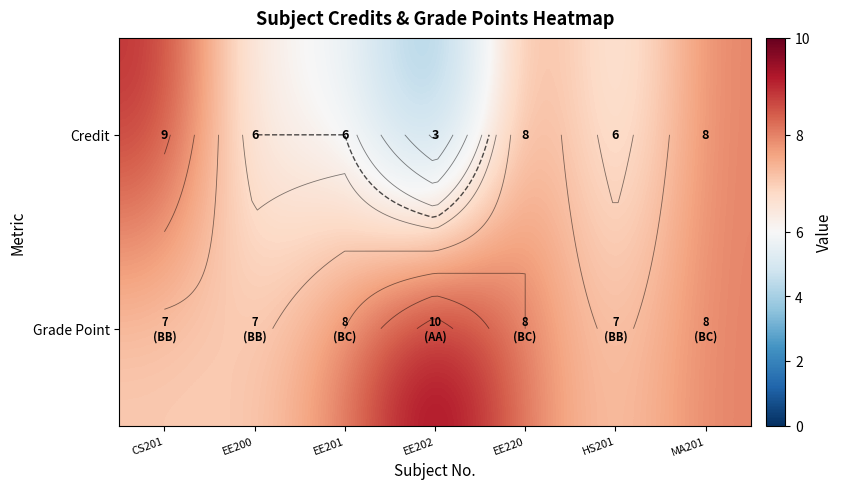

What is the minimum value shown in the chart?

3